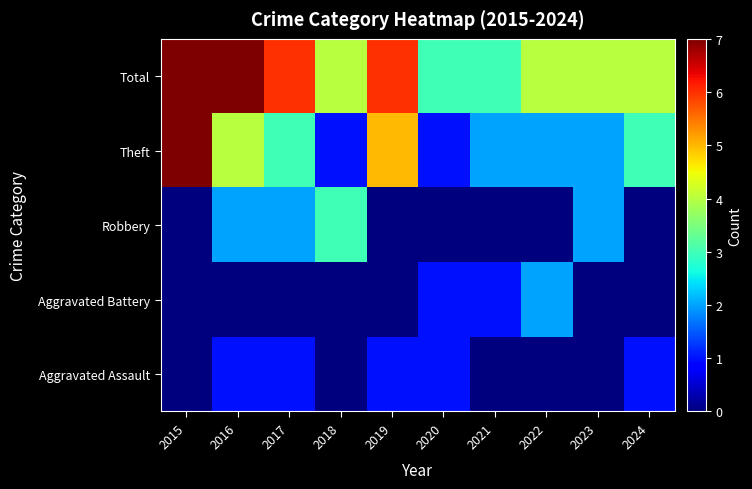

Reading right to left, extract all data points from this chart.

Aggravated Assault: 2024=1	2023=0	2022=0	2021=0	2020=1	2019=1	2018=0	2017=1	2016=1	2015=0
Aggravated Battery: 2024=0	2023=0	2022=2	2021=1	2020=1	2019=0	2018=0	2017=0	2016=0	2015=0
Robbery: 2024=0	2023=2	2022=0	2021=0	2020=0	2019=0	2018=3	2017=2	2016=2	2015=0
Theft: 2024=3	2023=2	2022=2	2021=2	2020=1	2019=5	2018=1	2017=3	2016=4	2015=7
Total: 2024=4	2023=4	2022=4	2021=3	2020=3	2019=6	2018=4	2017=6	2016=7	2015=7